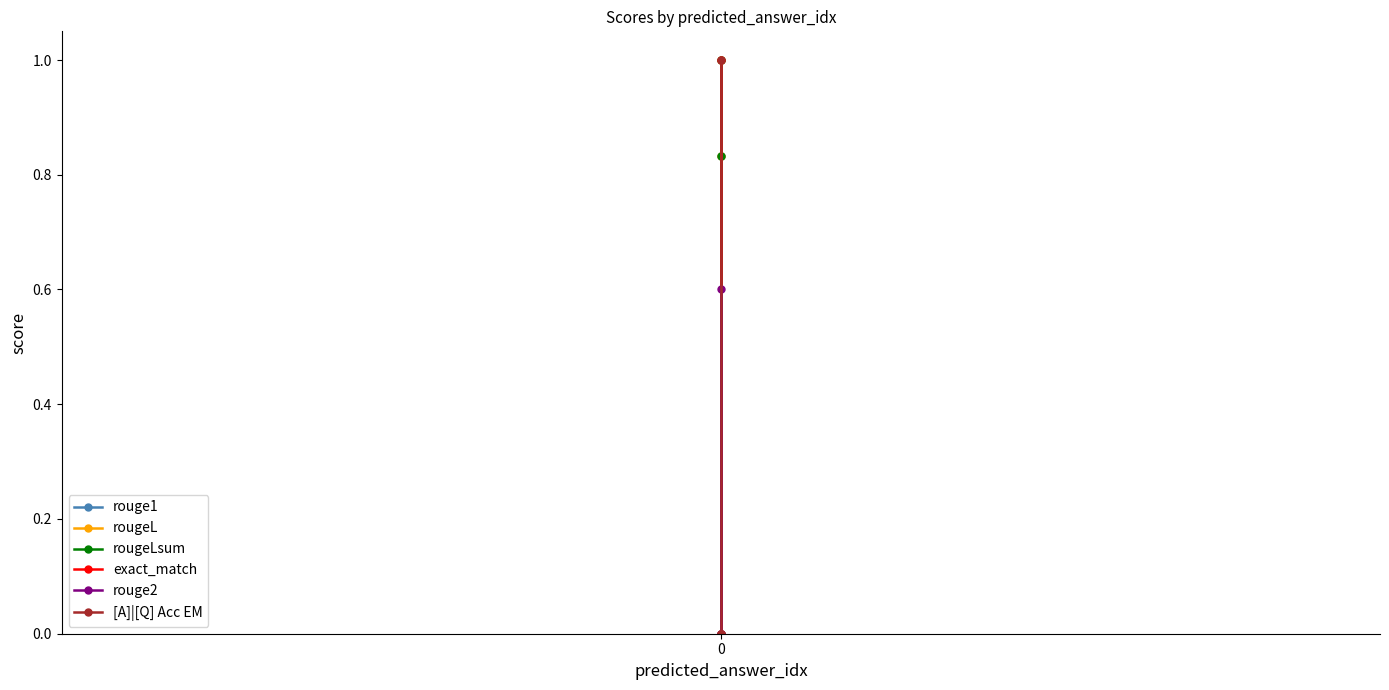

How many positive values does the exact_match series have?

1